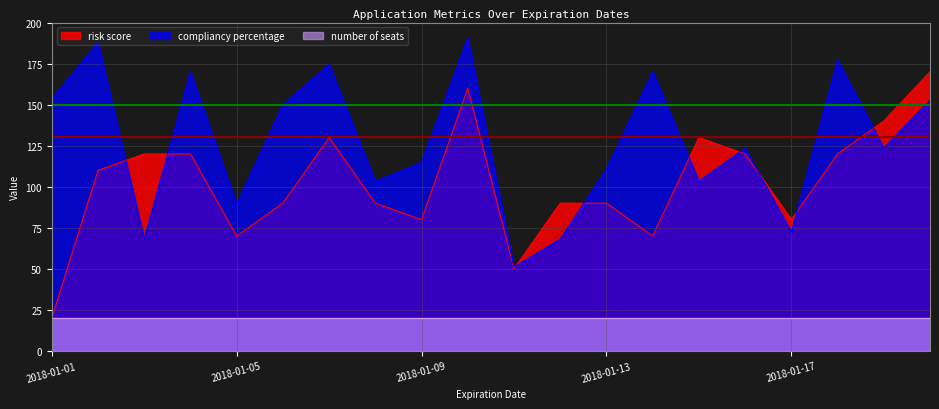

Which series has the largest total across all categories?

compliancy percentage